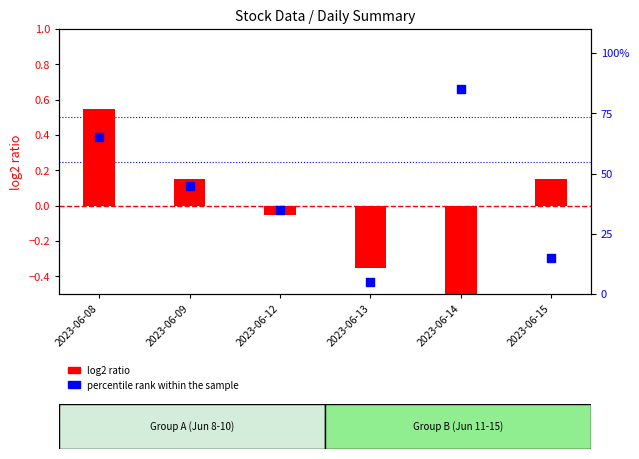

Which series has the widest spread of Y values?

log2 ratio